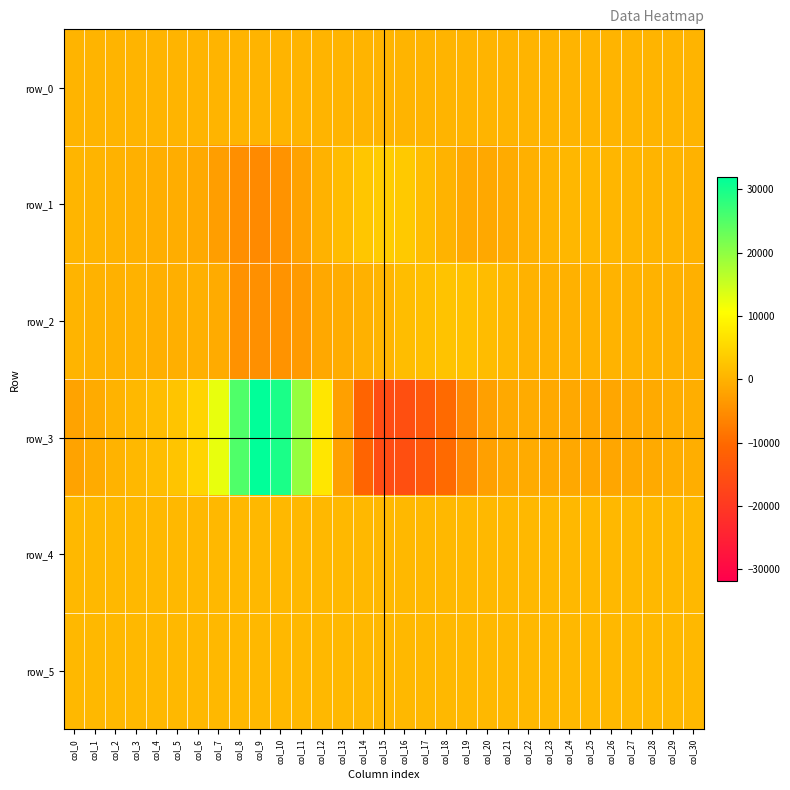

Reading right to left, extract all data points from this chart.

row_0: col_30=357.9	col_29=357.9	col_28=357.8	col_27=357.8	col_26=357.7	col_25=357.7	col_24=357.6	col_23=357.6	col_22=357.5	col_21=357.5	col_20=357.4	col_19=357.4	col_18=357.3	col_17=357.3	col_16=357.2	col_15=357.2	col_14=357.1	col_13=357.1	col_12=357.0	col_11=357.0	col_10=356.9	col_9=356.9	col_8=356.8	col_7=356.8	col_6=356.7	col_5=356.7	col_4=356.6	col_3=356.6	col_2=356.5	col_1=356.5	col_0=356.4
row_1: col_30=80.0	col_29=250.0	col_28=317.0	col_27=393.0	col_26=612.0	col_25=714.0	col_24=672.0	col_23=317.0	col_22=-298.0	col_21=-915.0	col_20=-1442.0	col_19=-1147.0	col_18=139.0	col_17=1503.0	col_16=3165.0	col_15=3676.0	col_14=2867.0	col_13=1465.0	col_12=91.0	col_11=-2199.0	col_10=-4353.0	col_9=-5579.0	col_8=-4978.0	col_7=-2866.0	col_6=-1213.0	col_5=-734.0	col_4=-569.0	col_3=-295.0	col_2=-14.0	col_1=338.0	col_0=434.0
row_2: col_30=-298.0	col_29=-192.0	col_28=-58.0	col_27=75.0	col_26=196.0	col_25=41.0	col_24=-133.0	col_23=-148.0	col_22=-57.0	col_21=768.0	col_20=1477.0	col_19=2092.0	col_18=2275.0	col_17=1782.0	col_16=1559.0	col_15=488.0	col_14=-231.0	col_13=-852.0	col_12=-1414.0	col_11=-3361.0	col_10=-4361.0	col_9=-4713.0	col_8=-4411.0	col_7=-990.0	col_6=-357.0	col_5=-387.0	col_4=-376.0	col_3=-107.0	col_2=-208.0	col_1=-65.0	col_0=343.0
row_3: col_30=-551.0	col_29=-648.0	col_28=-1020.0	col_27=-1377.0	col_26=-1658.0	col_25=-1656.0	col_24=-1409.0	col_23=-1130.0	col_22=-904.0	col_21=-1318.0	col_20=-2471.0	col_19=-5668.0	col_18=-10102.0	col_17=-13117.0	col_16=-15300.0	col_15=-16086.0	col_14=-10884.0	col_13=-2618.0	col_12=7224.0	col_11=19412.0	col_10=29690.0	col_9=31945.0	col_8=25293.0	col_7=12514.0	col_6=4687.0	col_5=2484.0	col_4=1619.0	col_3=800.0	col_2=128.0	col_1=-921.0	col_0=-2108.0
row_4: col_30=864.0	col_29=864.0	col_28=863.0	col_27=863.0	col_26=865.0	col_25=867.0	col_24=868.0	col_23=867.0	col_22=868.0	col_21=867.0	col_20=871.0	col_19=869.0	col_18=870.0	col_17=862.0	col_16=859.0	col_15=847.0	col_14=854.0	col_13=858.0	col_12=854.0	col_11=851.0	col_10=849.0	col_9=844.0	col_8=836.0	col_7=800.0	col_6=792.0	col_5=787.0	col_4=786.0	col_3=785.0	col_2=789.0	col_1=788.0	col_0=785.0
row_5: col_30=832.0	col_29=833.0	col_28=833.0	col_27=832.0	col_26=832.0	col_25=831.0	col_24=832.0	col_23=832.0	col_22=831.0	col_21=828.0	col_20=832.0	col_19=835.0	col_18=833.0	col_17=830.0	col_16=831.0	col_15=832.0	col_14=830.0	col_13=831.0	col_12=827.0	col_11=827.0	col_10=824.0	col_9=828.0	col_8=826.0	col_7=821.0	col_6=817.0	col_5=817.0	col_4=822.0	col_3=822.0	col_2=821.0	col_1=822.0	col_0=816.0